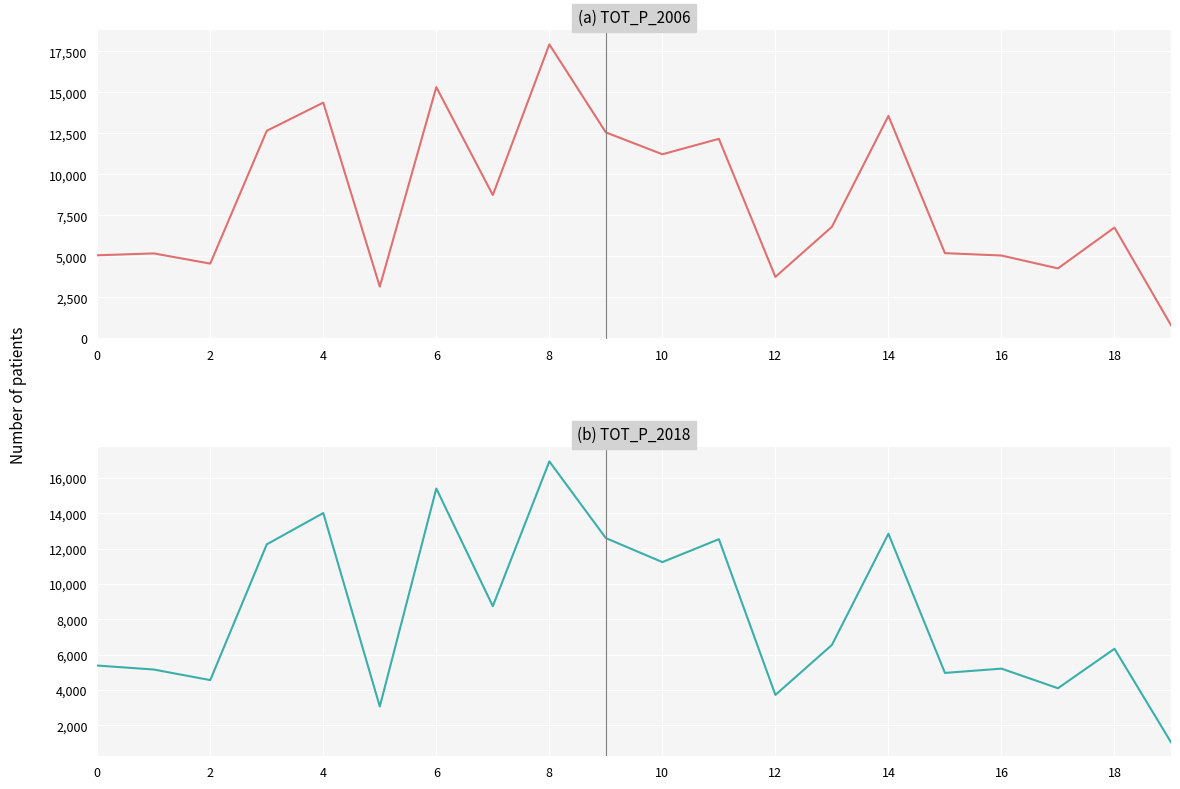

At 19, list the series in order from largest to smallest.

TOT_P_2018, TOT_P_2006